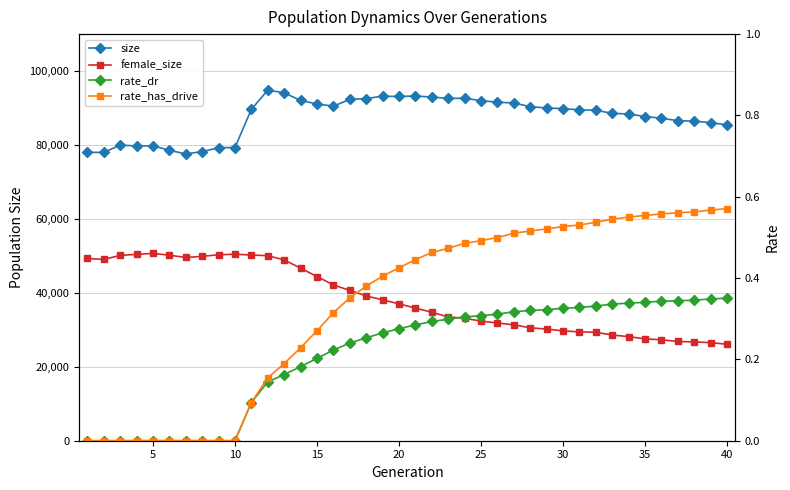

What is the value of the size point at the 28th from the left?

90377.0